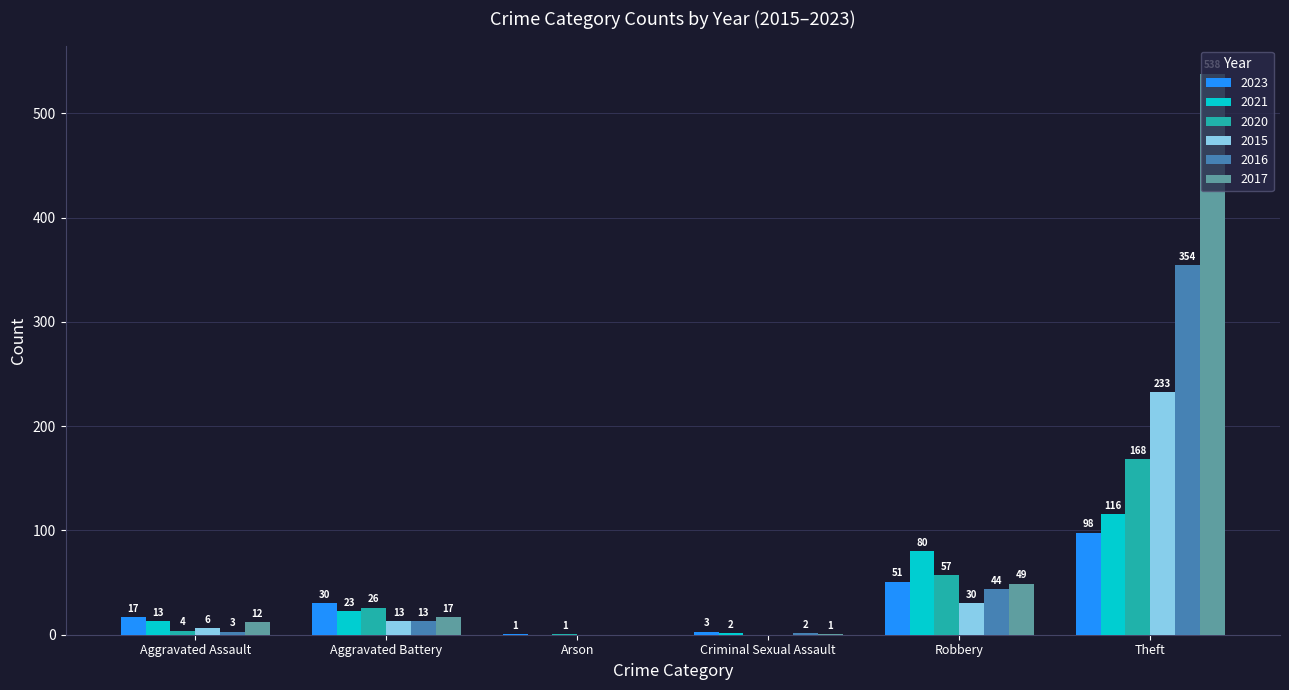

Where is 2020 nearest to the value 84?

Robbery